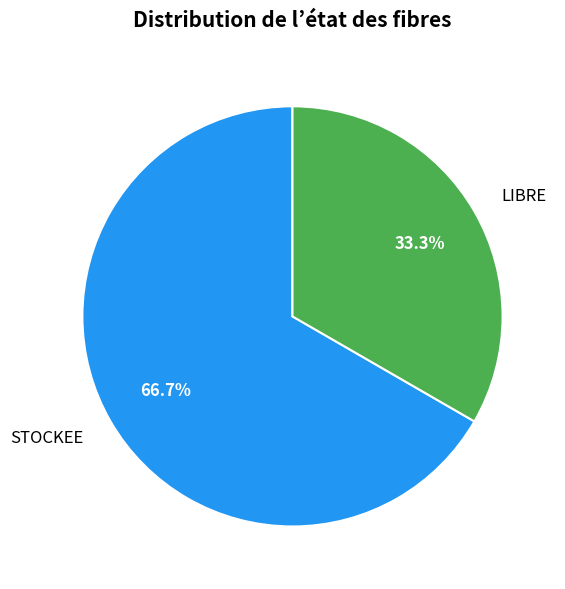

Approximately how many times larger is the value at STOCKEE compared to LIBRE?

2.0